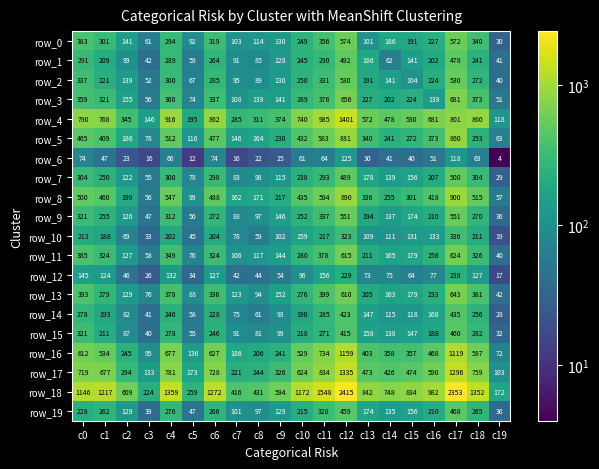

What is the approximate value of row_8 at c6?

488